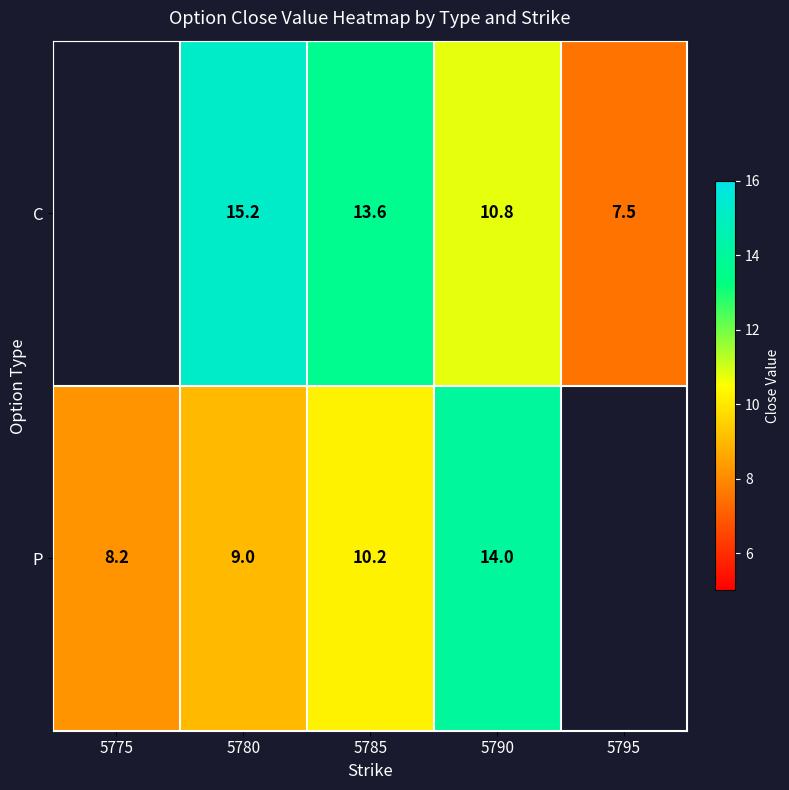

The P series shows 3.2 at 5780. True or false?

False